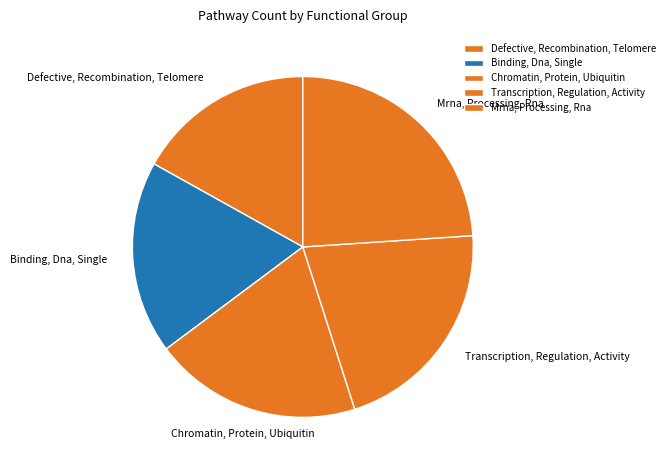

Does Defective, Recombination, Telomere represent more than half of the total?

No